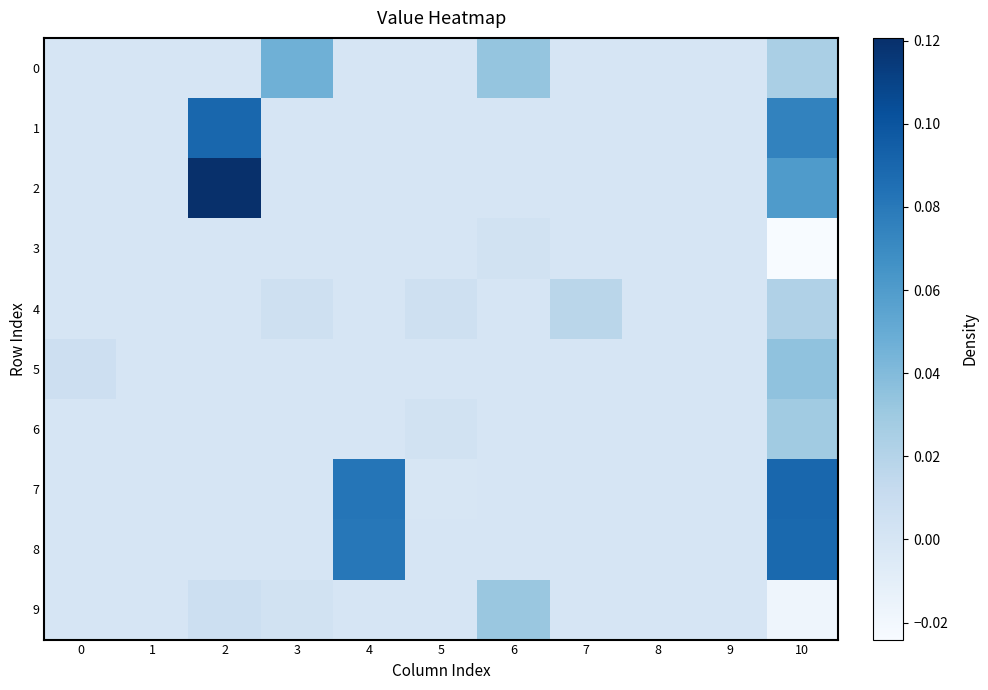

Between 1 and 4, which is larger?

1